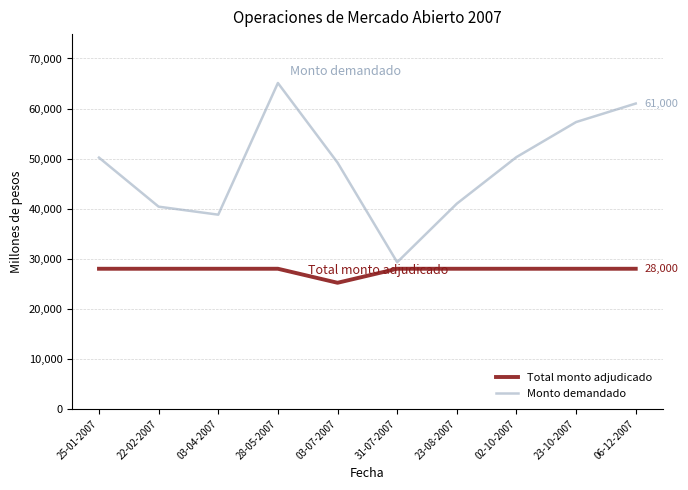

How many lines are shown in the chart?

2